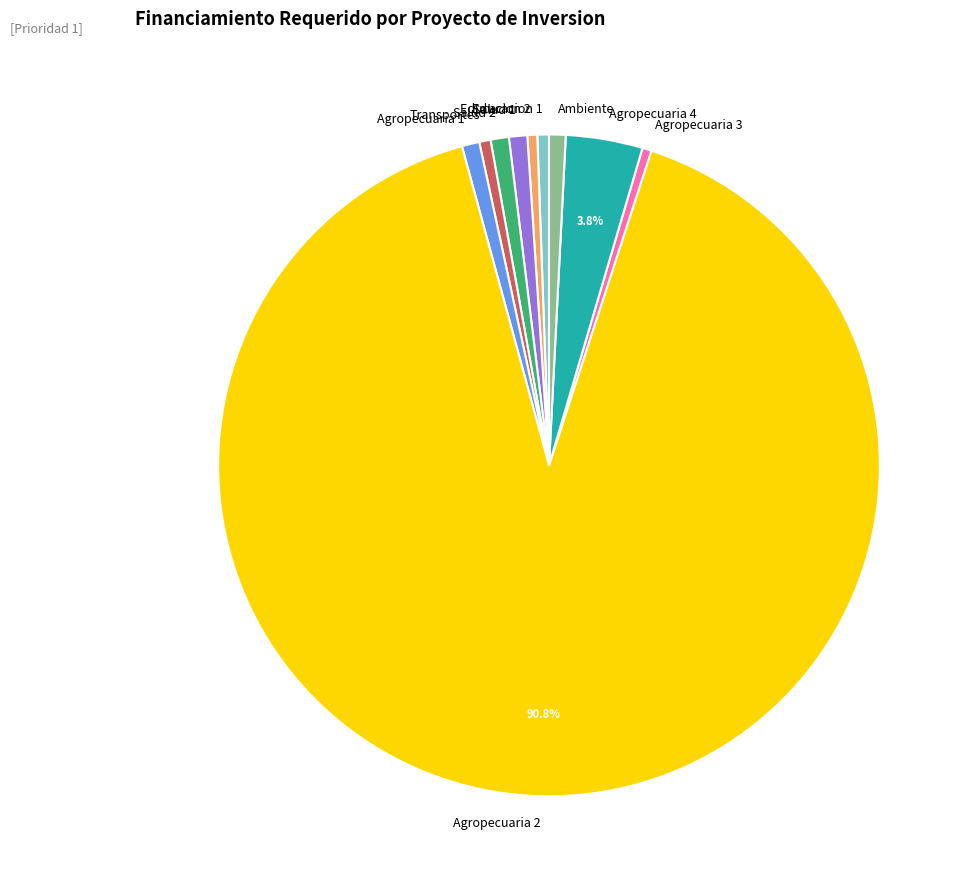

Which category accounts for the majority?

Agropecuaria 2